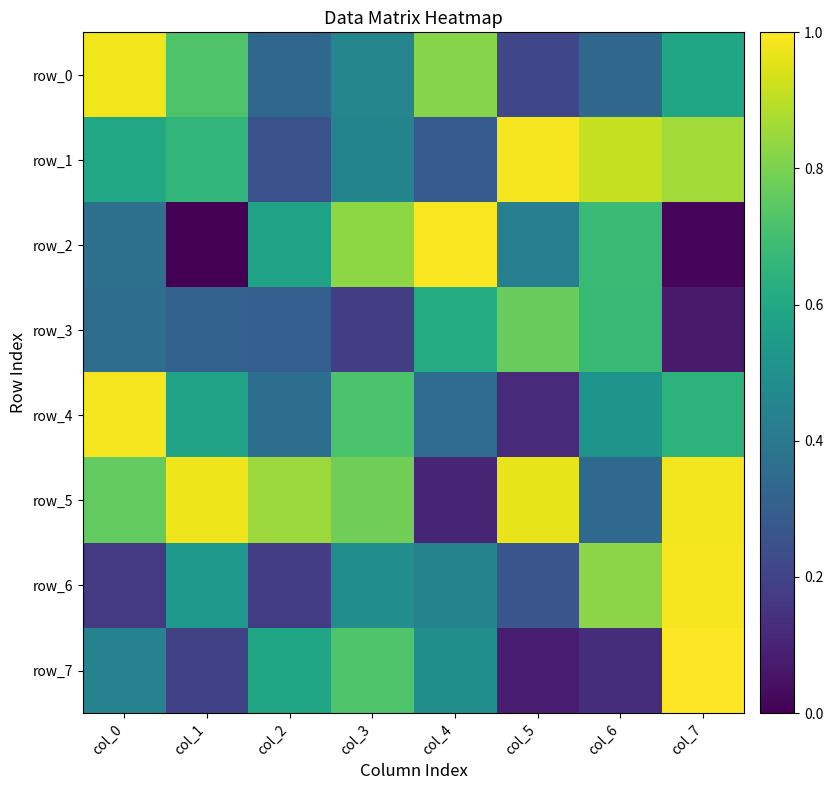

Reading right to left, list all the values displayed in this chart.

row_0: col_7=0.6	col_6=0.3	col_5=0.2	col_4=0.8	col_3=0.5	col_2=0.3	col_1=0.7	col_0=1.0
row_1: col_7=0.9	col_6=0.9	col_5=1.0	col_4=0.3	col_3=0.5	col_2=0.3	col_1=0.7	col_0=0.6
row_2: col_7=0.0	col_6=0.7	col_5=0.4	col_4=1.0	col_3=0.8	col_2=0.6	col_1=0.0	col_0=0.4
row_3: col_7=0.1	col_6=0.7	col_5=0.8	col_4=0.6	col_3=0.2	col_2=0.3	col_1=0.3	col_0=0.4
row_4: col_7=0.6	col_6=0.5	col_5=0.1	col_4=0.3	col_3=0.7	col_2=0.4	col_1=0.6	col_0=1.0
row_5: col_7=1.0	col_6=0.3	col_5=1.0	col_4=0.1	col_3=0.8	col_2=0.9	col_1=1.0	col_0=0.8
row_6: col_7=1.0	col_6=0.8	col_5=0.3	col_4=0.4	col_3=0.5	col_2=0.2	col_1=0.5	col_0=0.2
row_7: col_7=1.0	col_6=0.1	col_5=0.1	col_4=0.5	col_3=0.7	col_2=0.6	col_1=0.2	col_0=0.4